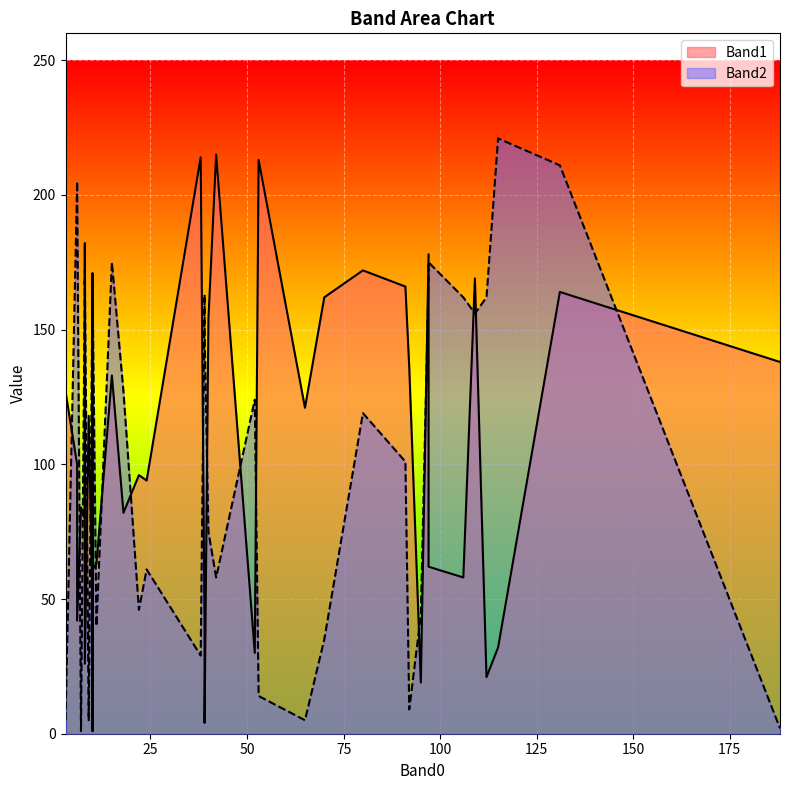

True or false: Band1 has more than 0 interior local peaks.

True